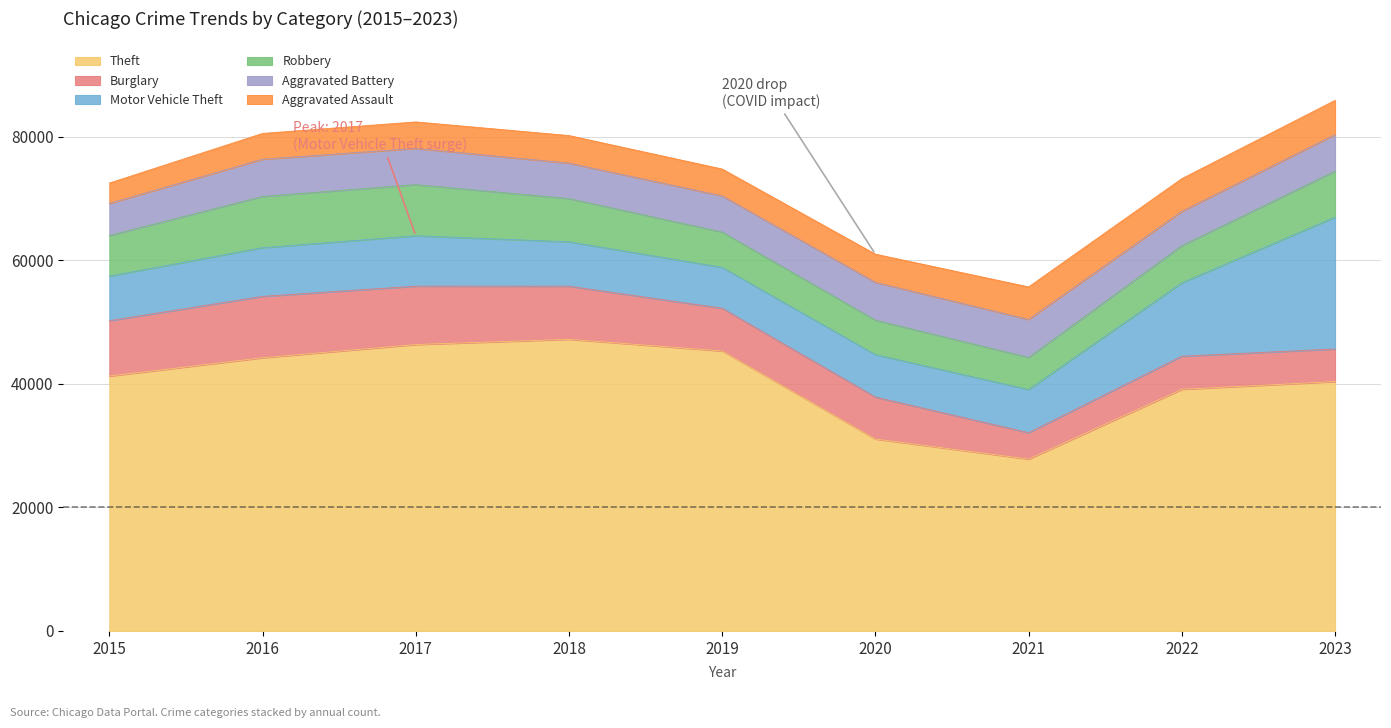

At which category does Motor Vehicle Theft reach its first local peak?

2017